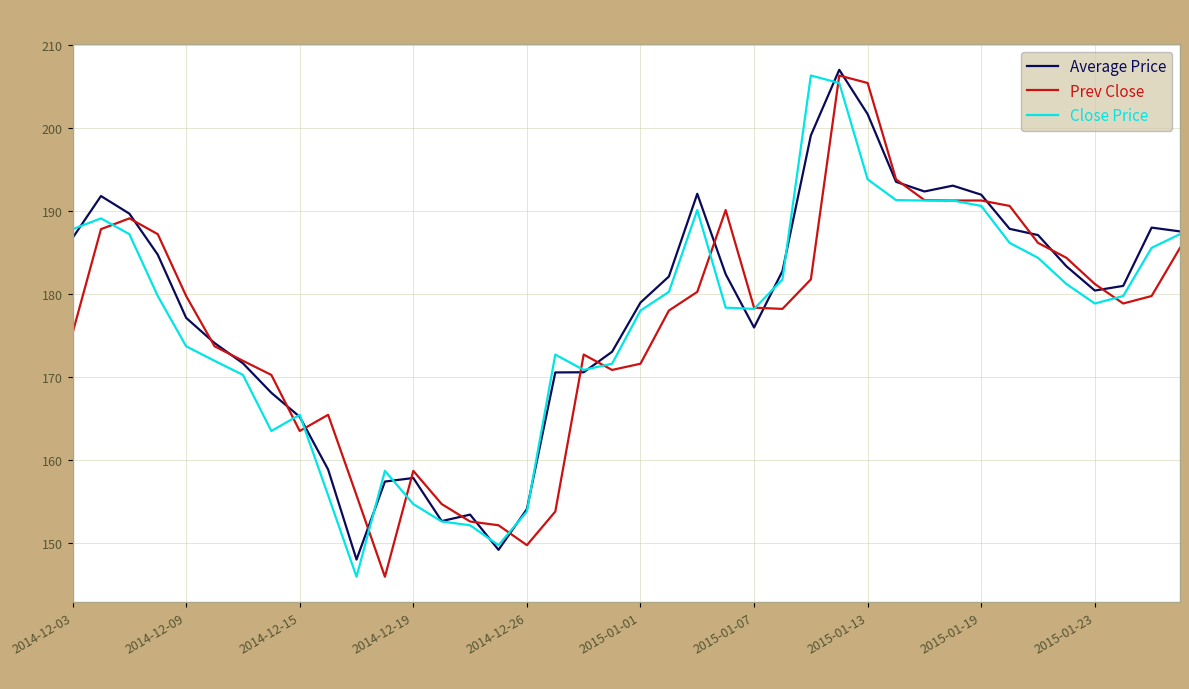

Is this an area chart (filled region under the line)?

No